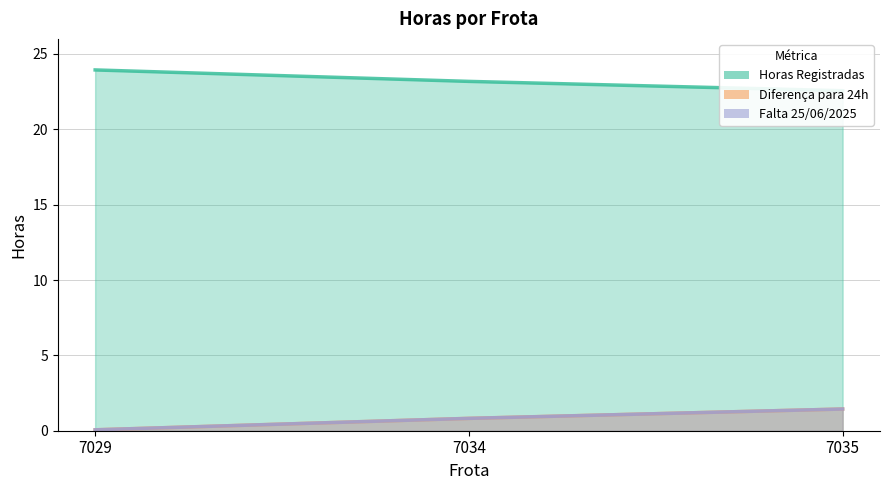

List the series in order of their peak value, lowest first.

Diferença para 24h, Falta 25/06/2025, Horas Registradas